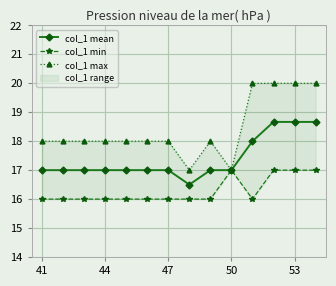

How many data points in col_1 mean are less than 17?

1